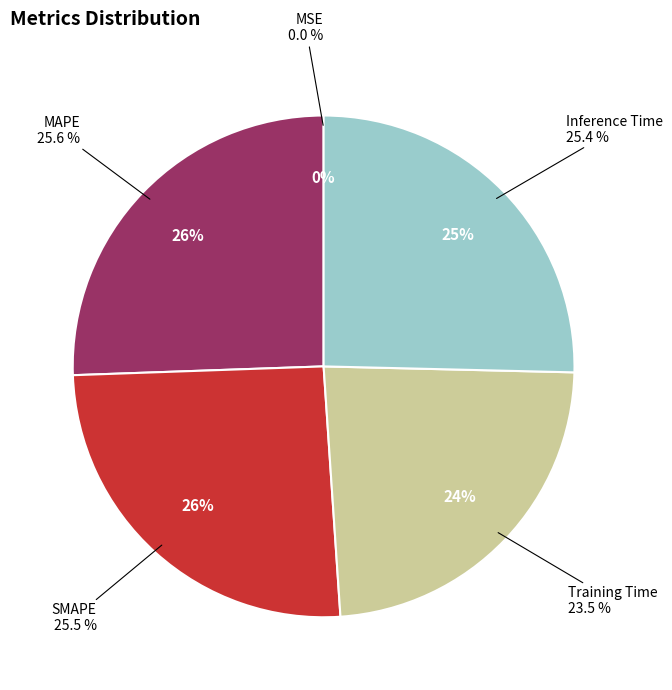

To the nearest percent, what portion does MAPE represent?

26%